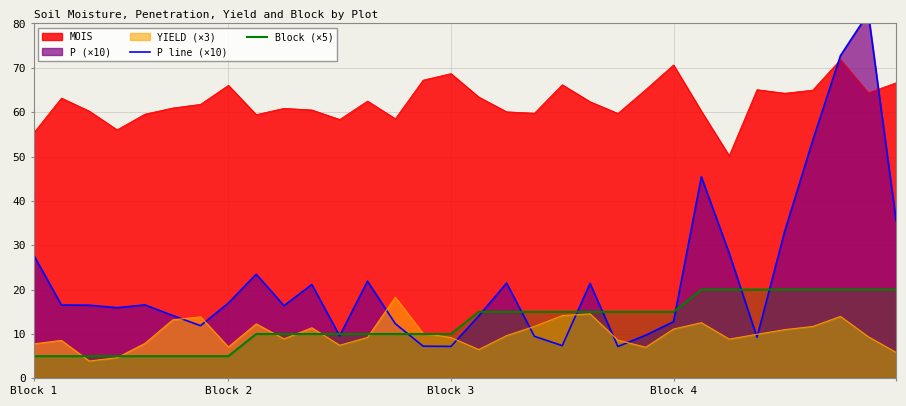

In P line (×10), how many points are higher than both neighbors (excluding endpoints)?

8